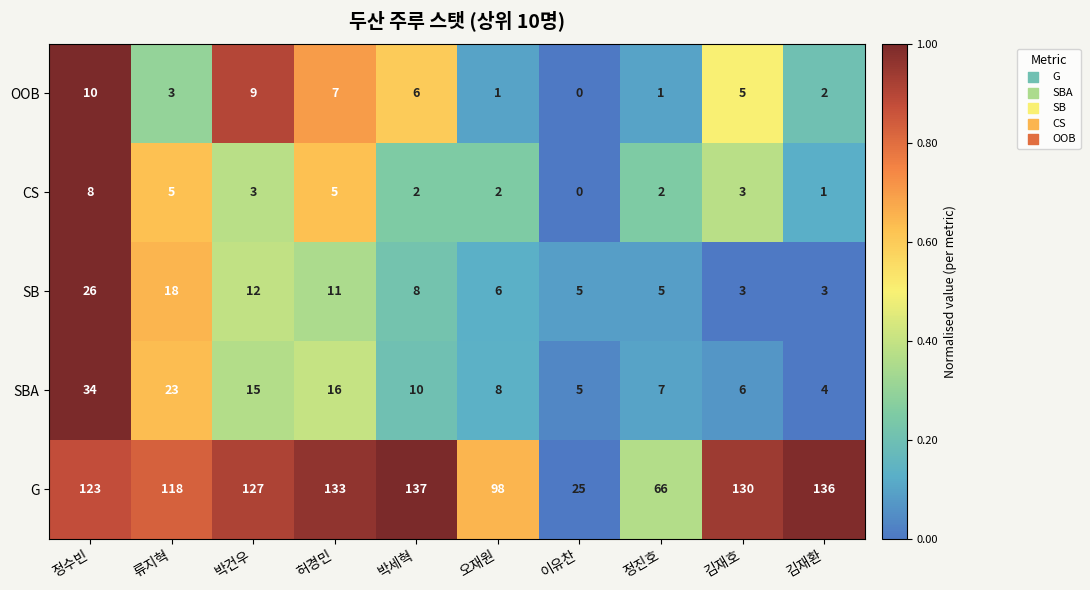

Rank the series by their maximum value, from lowest to highest.

CS, OOB, SB, SBA, G